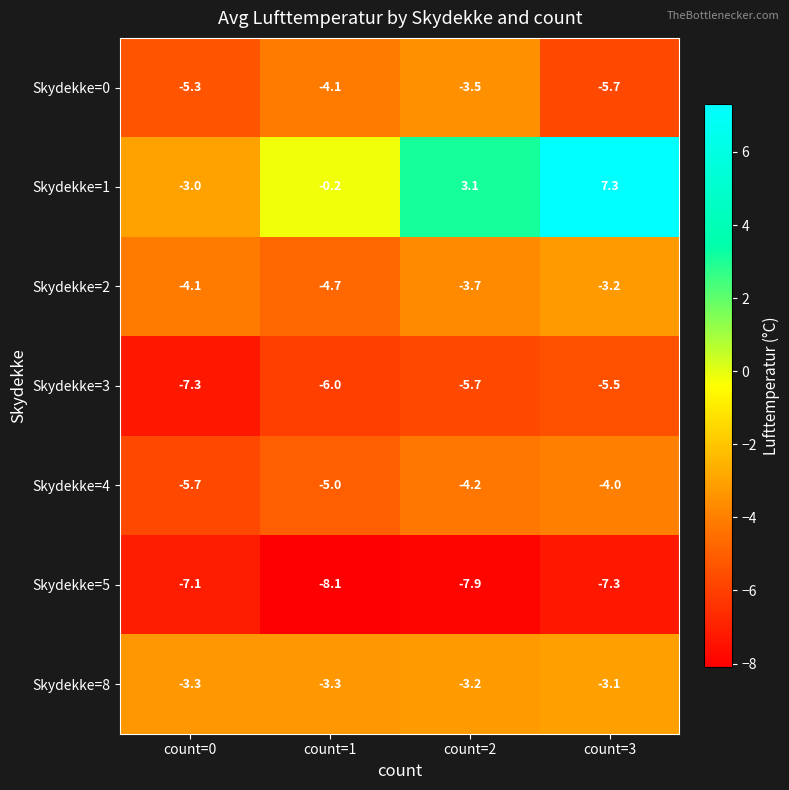

At how many categories does at least one series exceed 0?

2